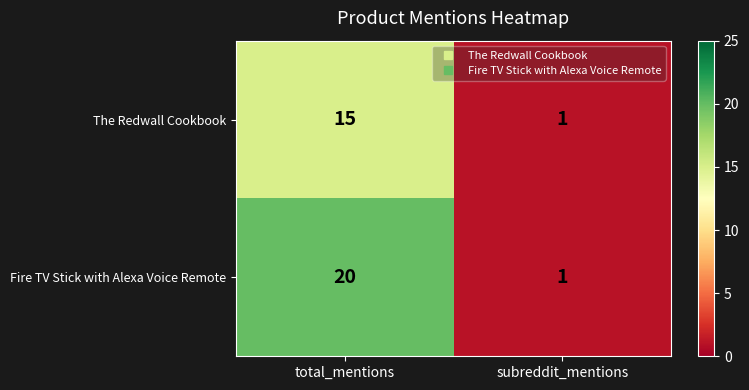

At which category is the sum across all series the highest?

total_mentions